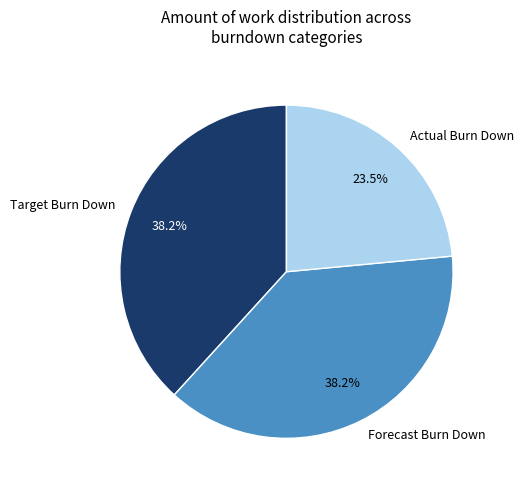

Does Forecast Burn Down represent more than half of the total?

No